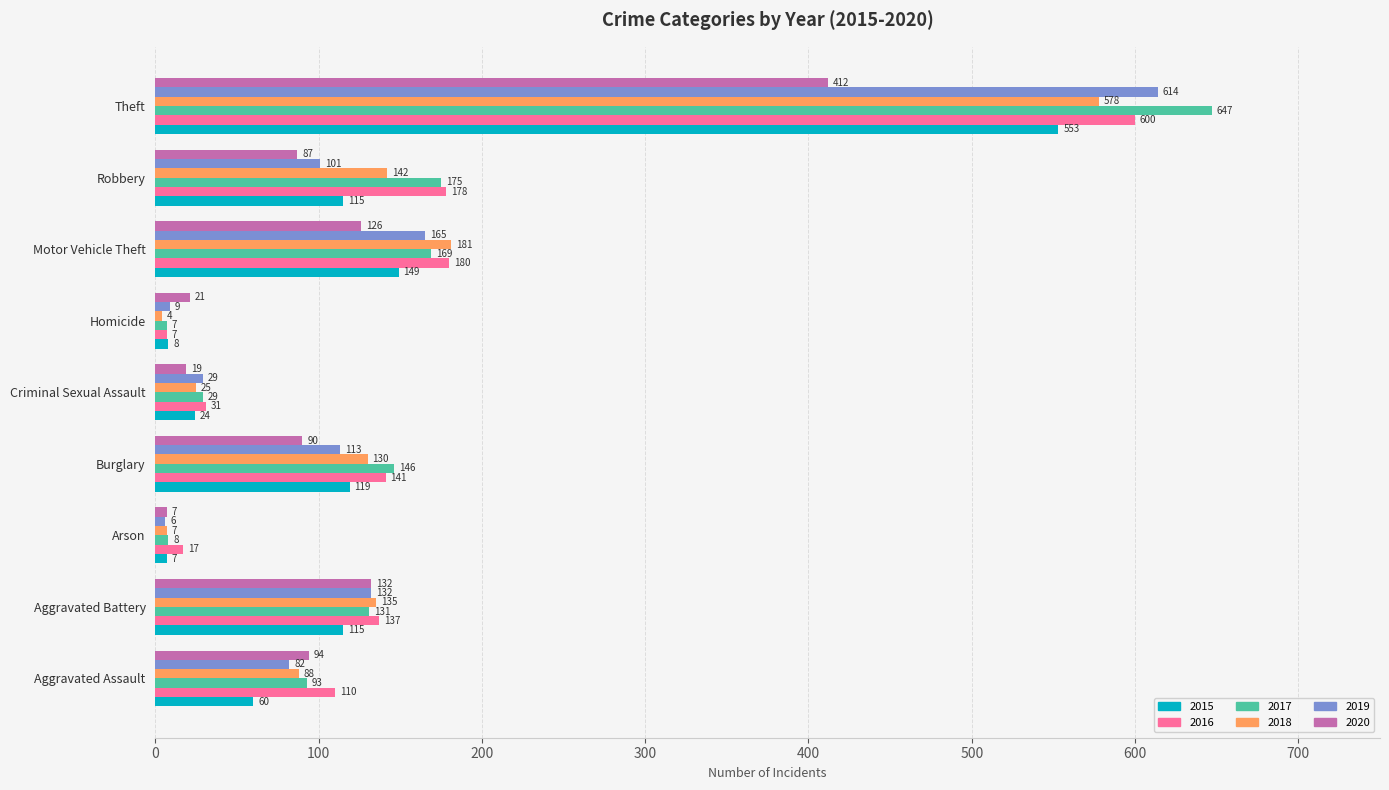

The 2020 series shows 21 at Homicide. True or false?

True